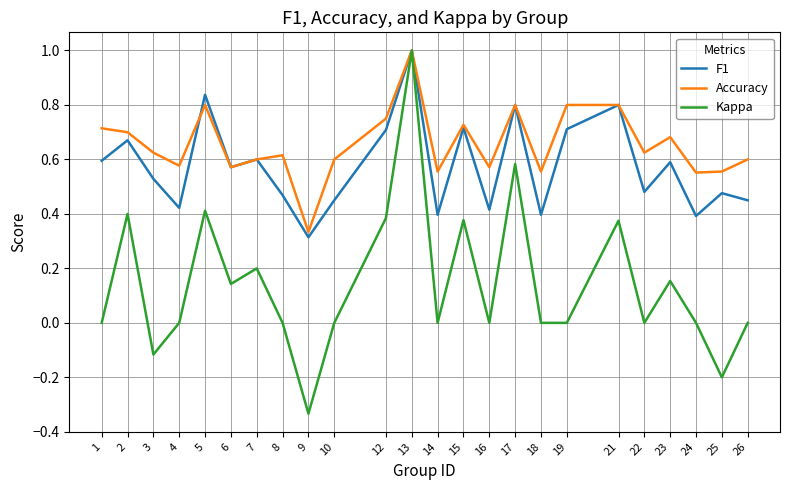

At which category is the sum across all series the highest?

13